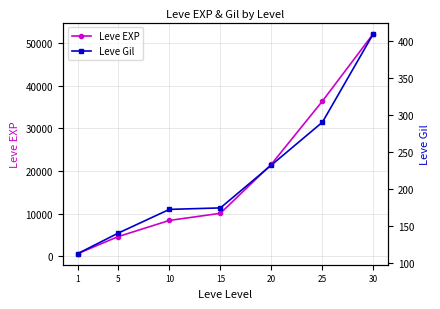

Reading left to right, transcribe all the data shown in this chart.

Leve EXP: 630	4660	8430	10100	21600	36390	52220
Leve Gil: 112	140	172	174	232	290	410